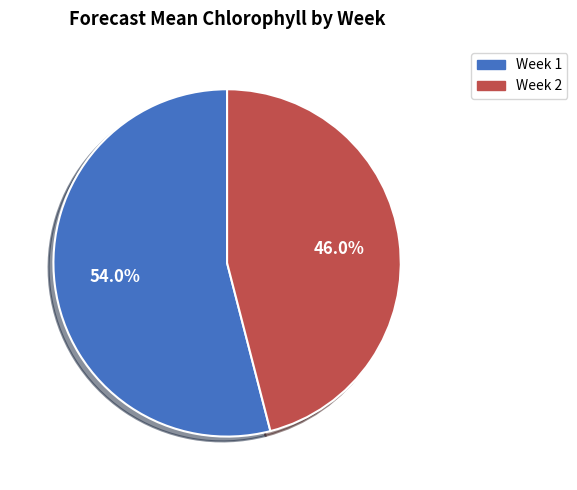

Which slice is the smallest?

Week 2